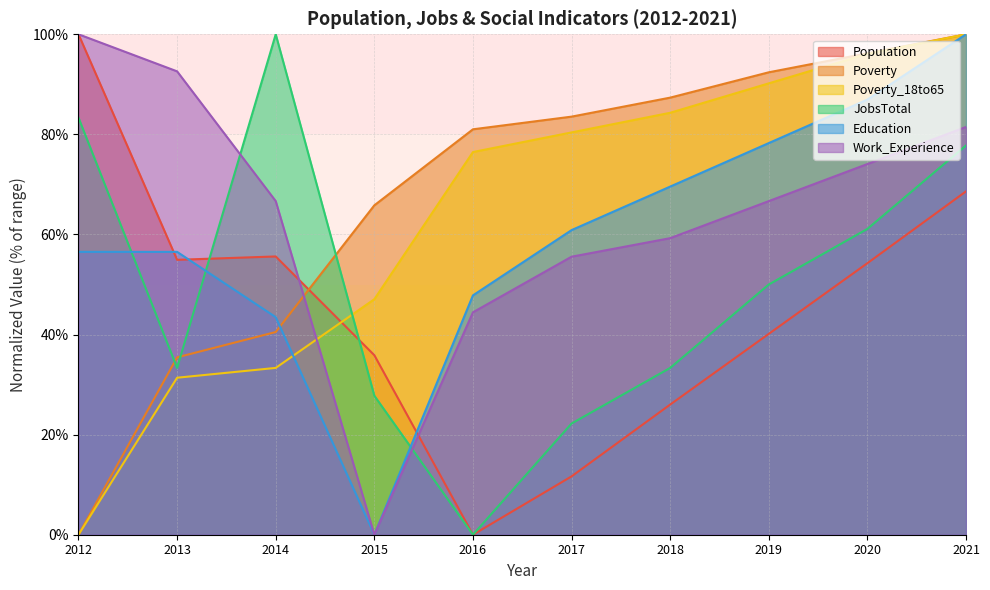

How many values in Population are above zero?

9